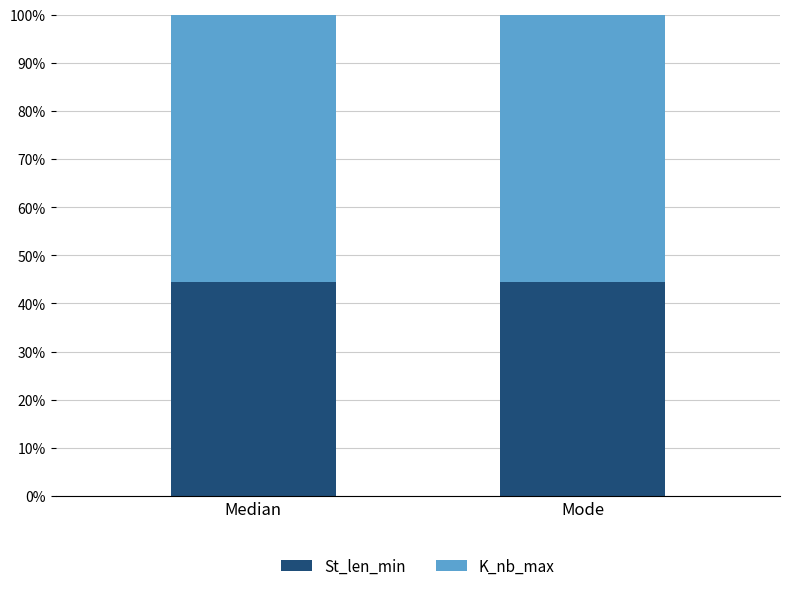

True or false: St_len_min has a value of 62.2 at Mode.

False